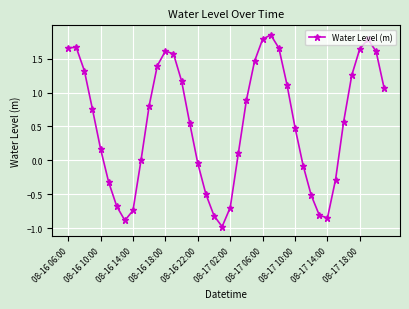

What is the minimum value shown in the chart?

-1.0